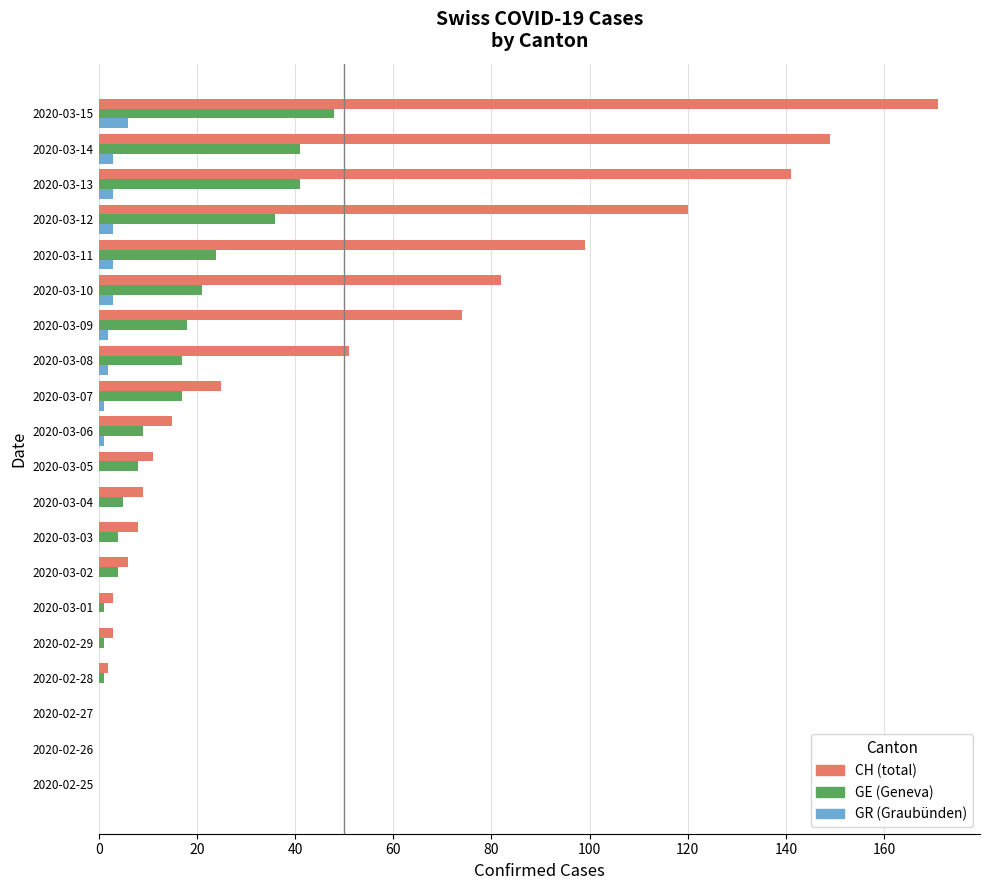

What is the greatest value displayed?

171